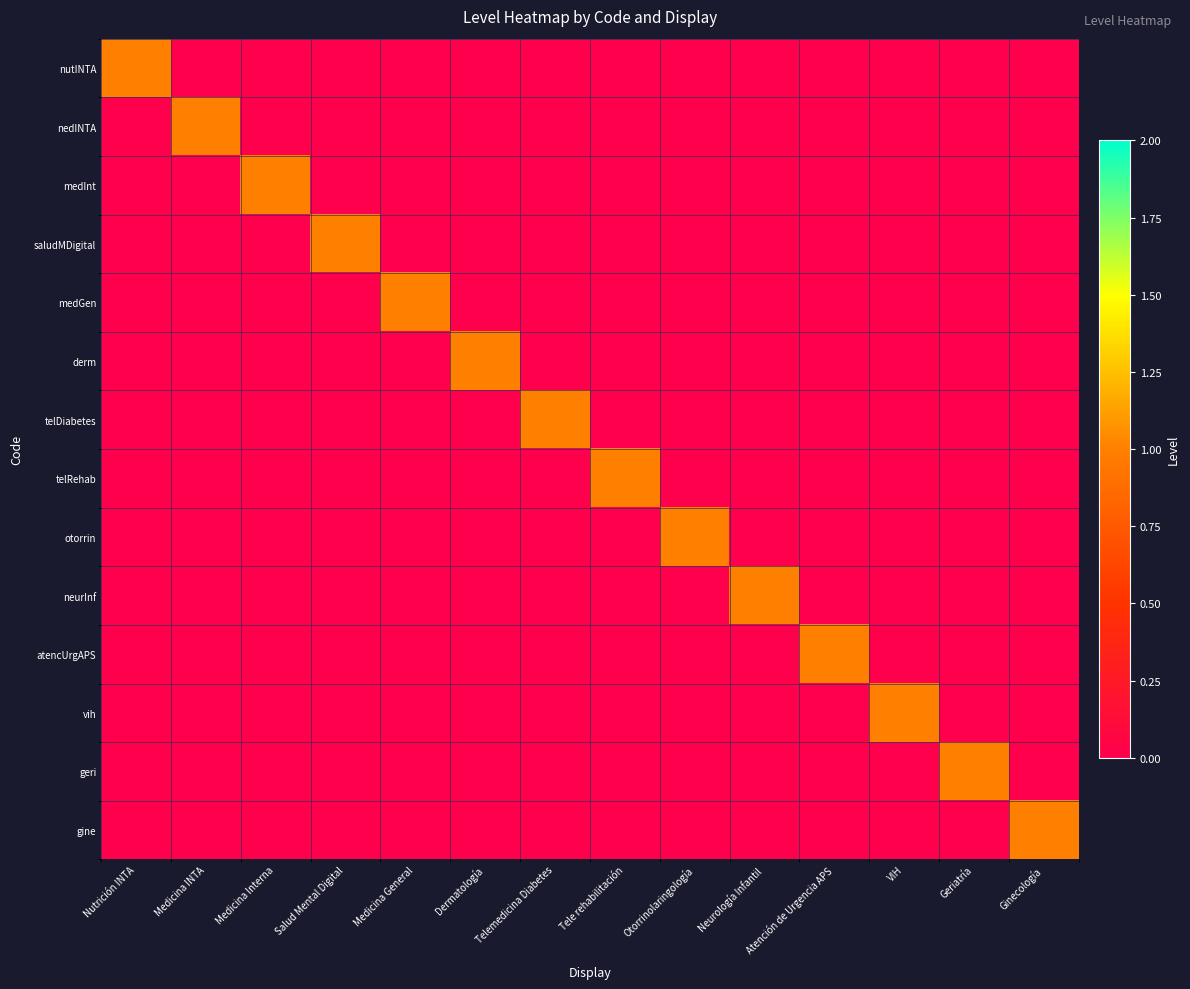

Which series has the largest total across all categories?

nutINTA